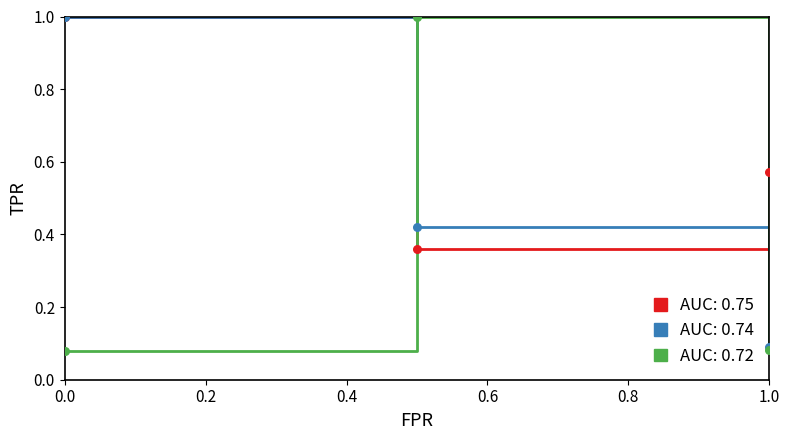

Which series has the largest total across all categories?

AUC: 0.75